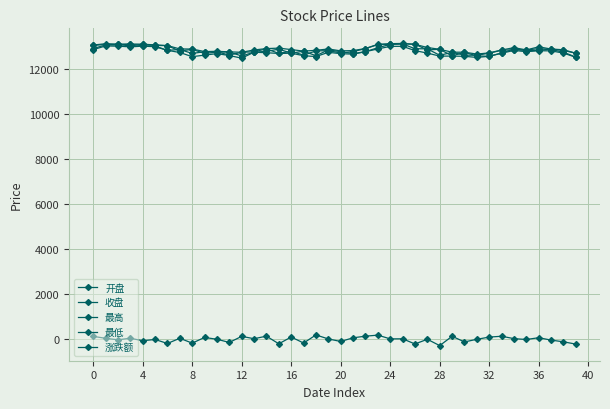

What is the difference between the maximum and second lowest values in the 最高 series?

435.8